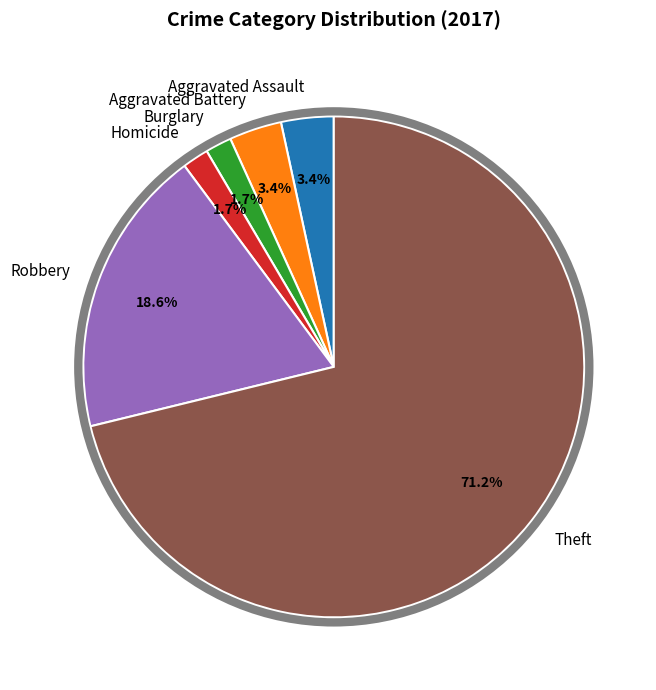

To the nearest percent, what is the average slice percentage?

17%